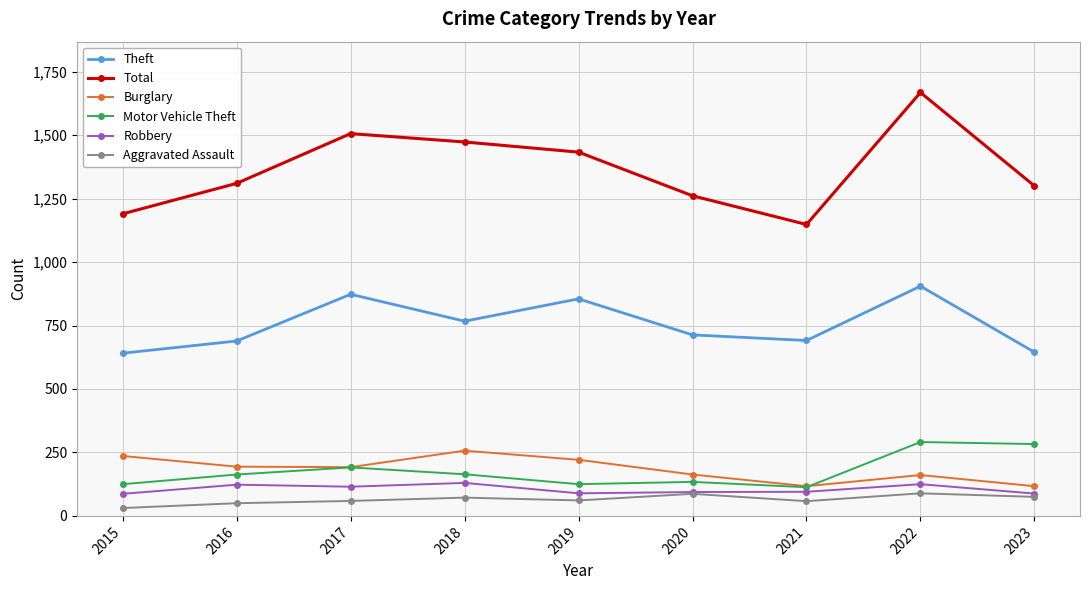

What is the sum of the Motor Vehicle Theft values at 2019 and 2017?

316